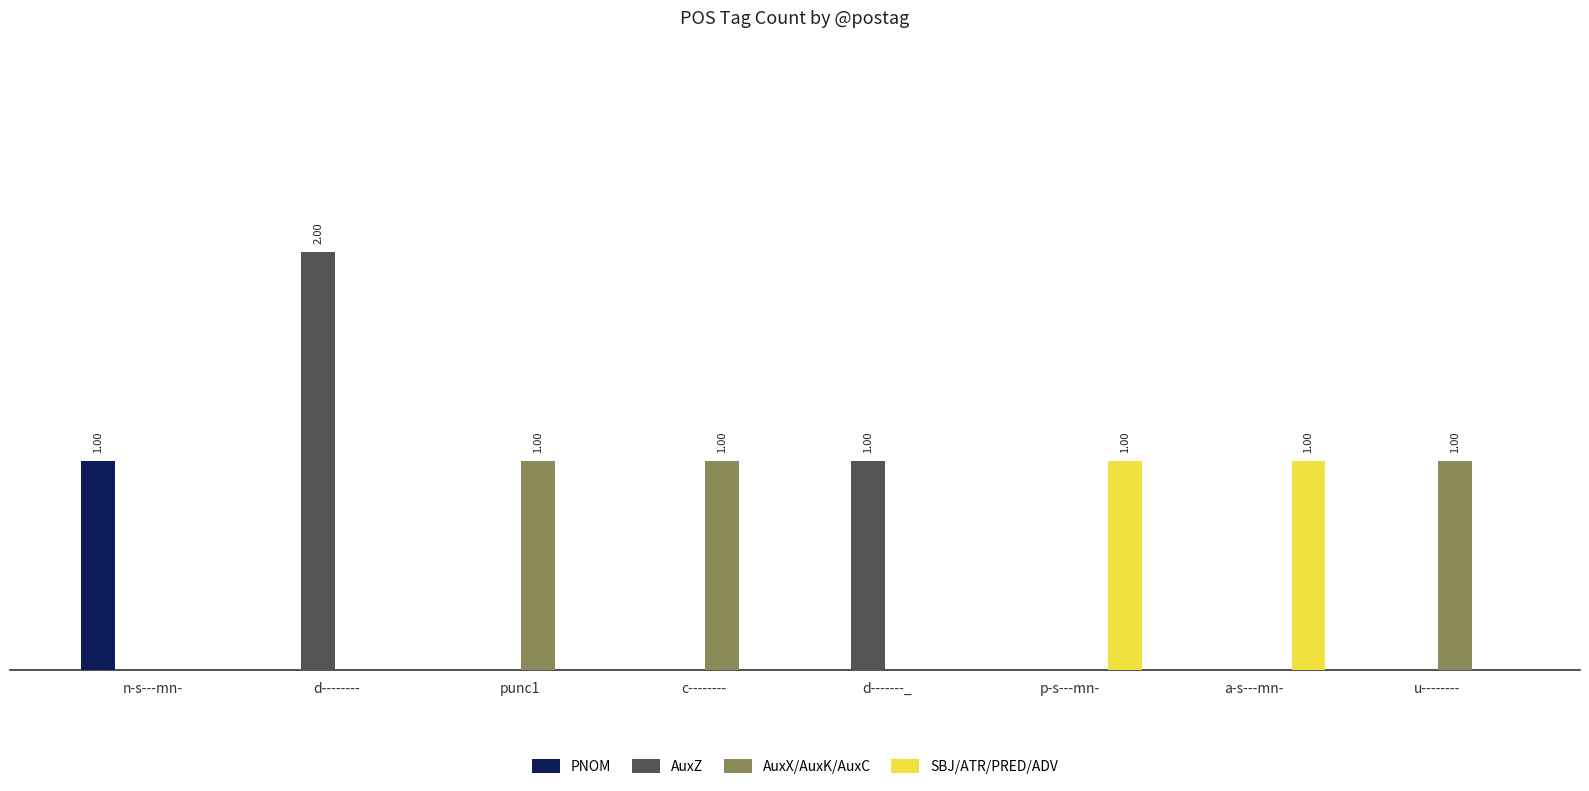

What are all the series names shown in the legend?

PNOM, AuxZ, AuxX/AuxK/AuxC, SBJ/ATR/PRED/ADV